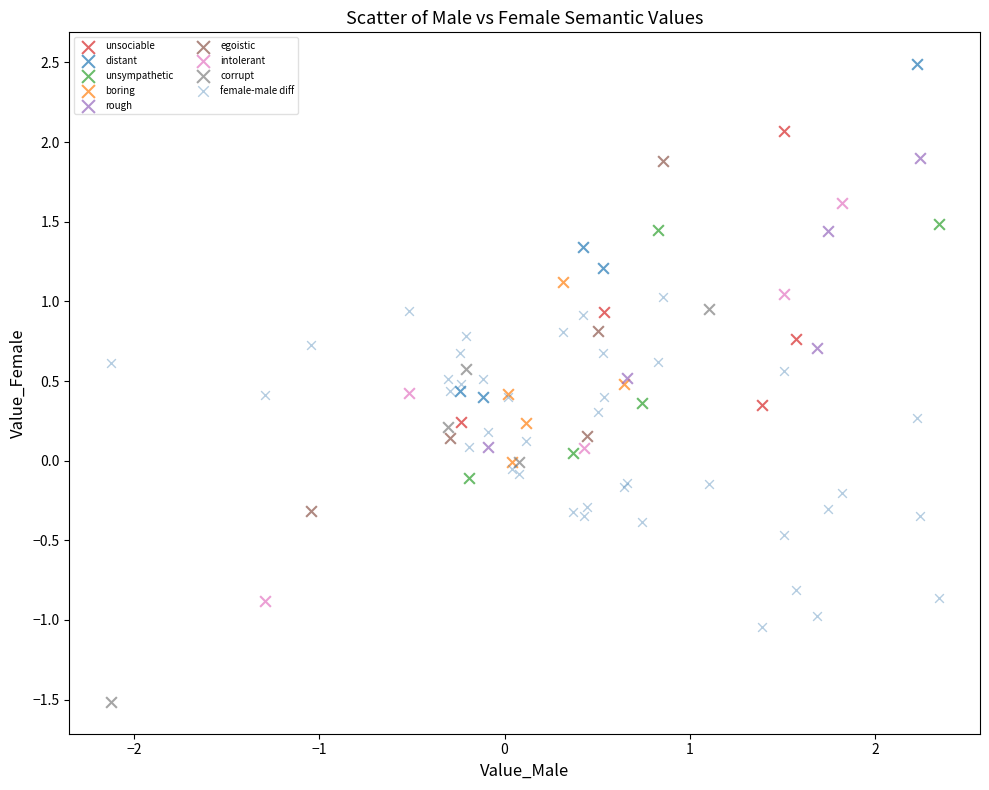

Which series contains the lowest Y value?

corrupt